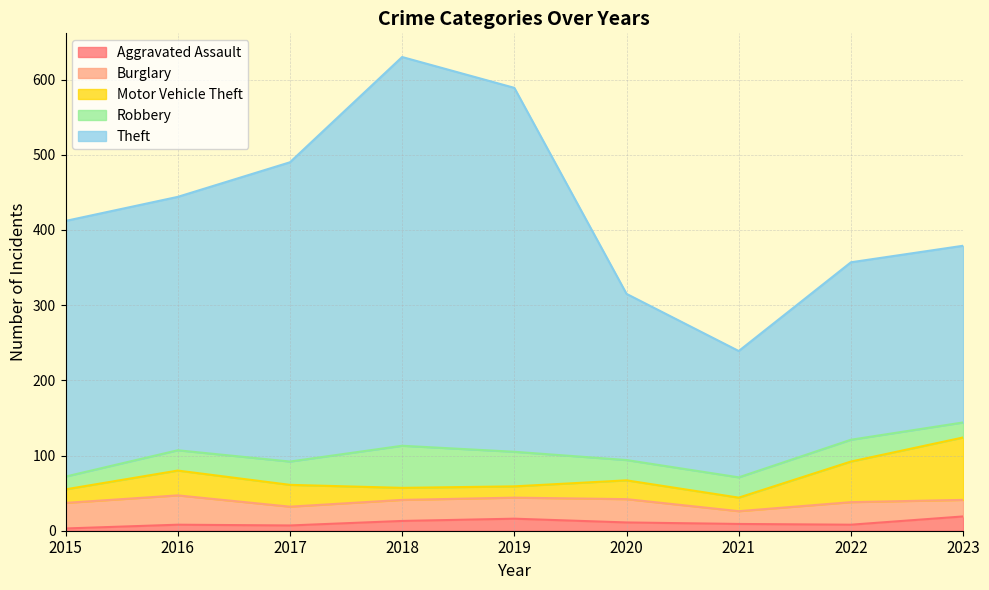

What is the difference between the second highest and minimum values in the Theft series?

316